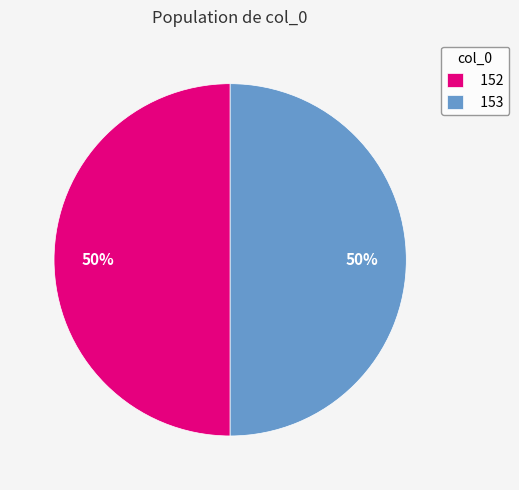

To the nearest percent, what is the combined percentage of 152 and 153?

100%